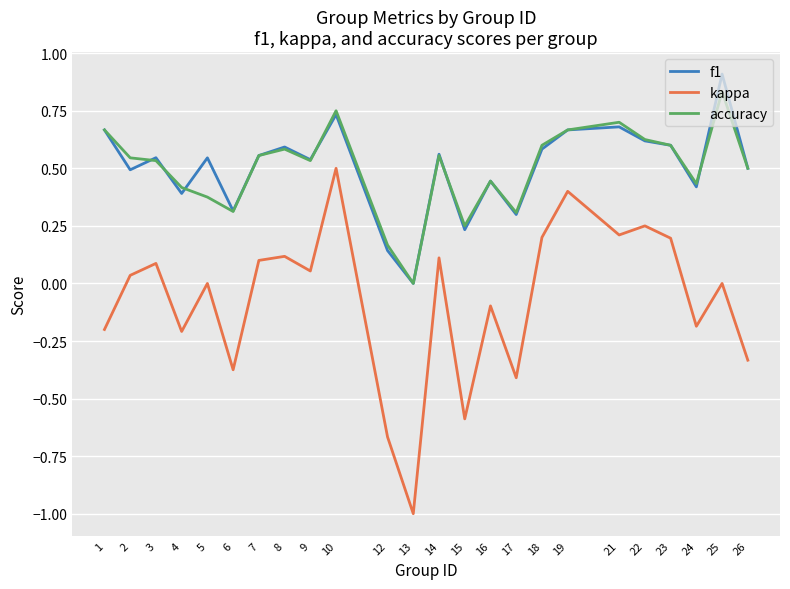

What is the total value across all series at 10?

2.0